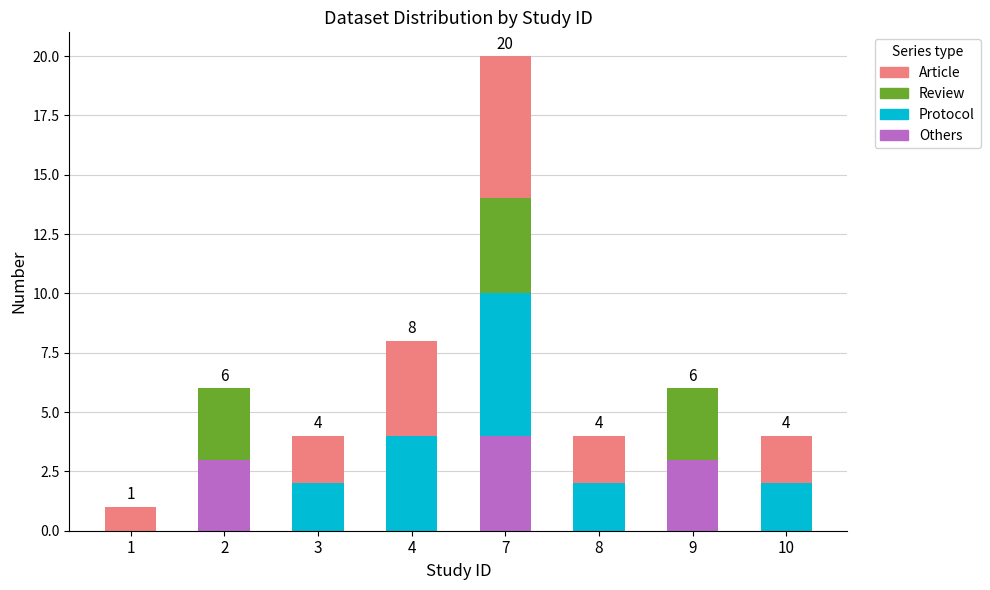

At which category is the sum across all series the highest?

7